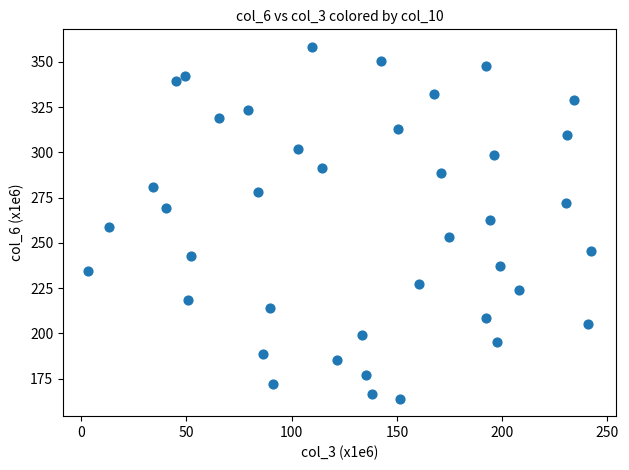

What is the range of Y values (max minus min)?

194.3